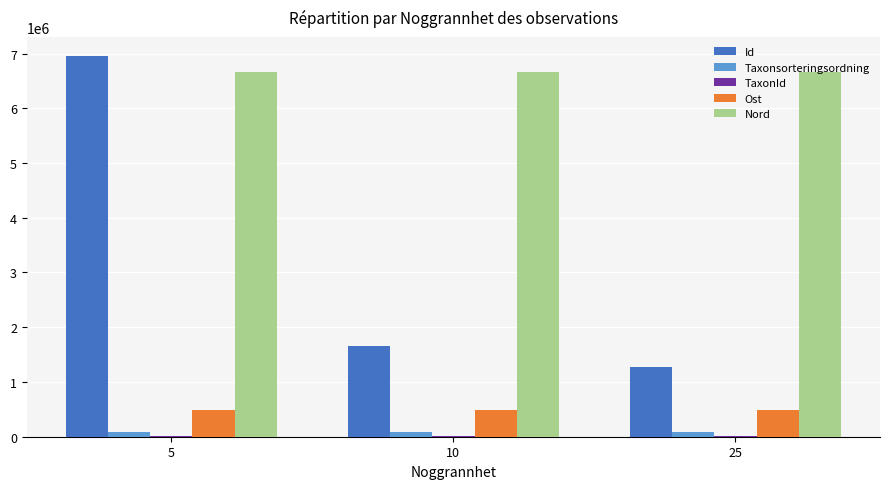

What is the approximate value of Ost at 25?

487055